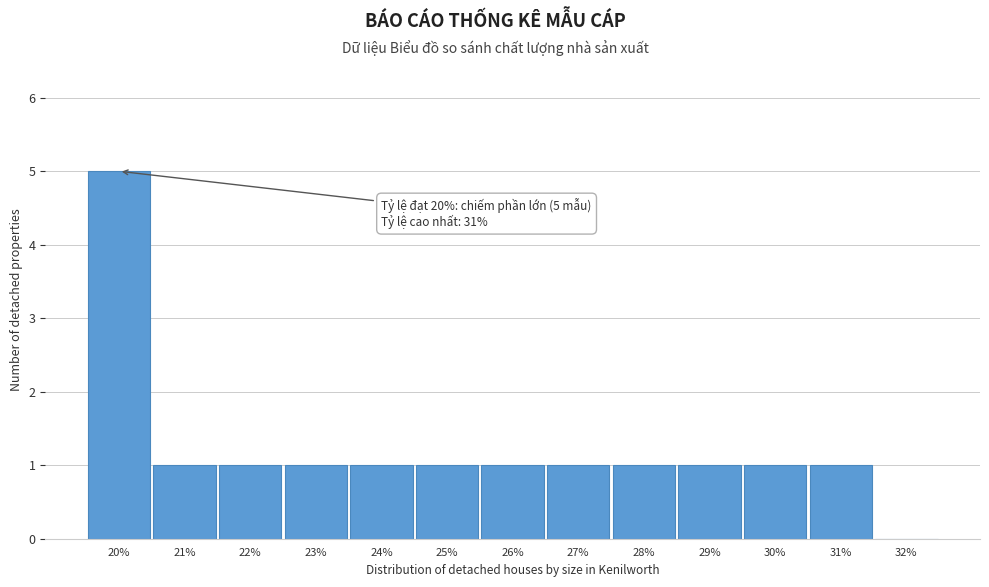

Over which range of the x-axis is the bar tallest?

19.5 to 20.5